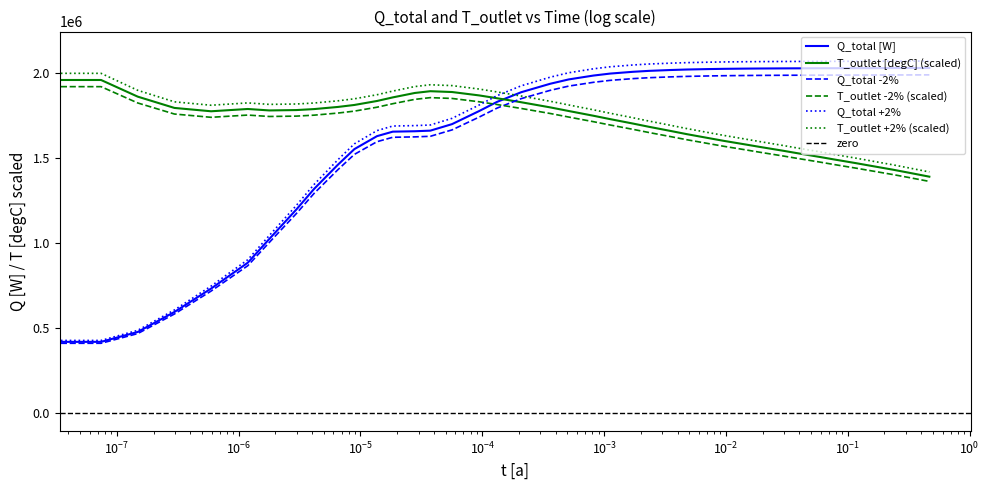

Which series has the largest total across all categories?

T_outlet